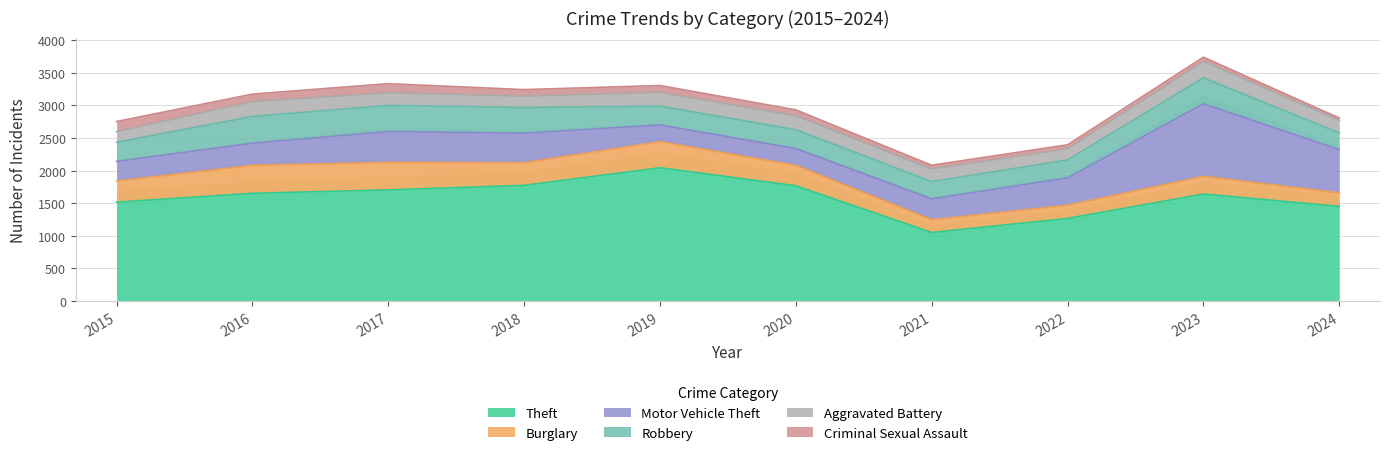

True or false: Theft has a value of 1516 at 2015.

True